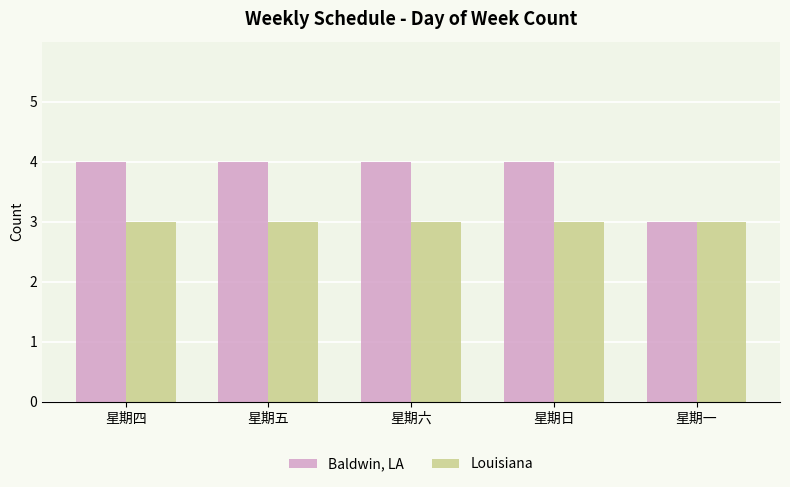

Does the chart contain stacked bars?

No